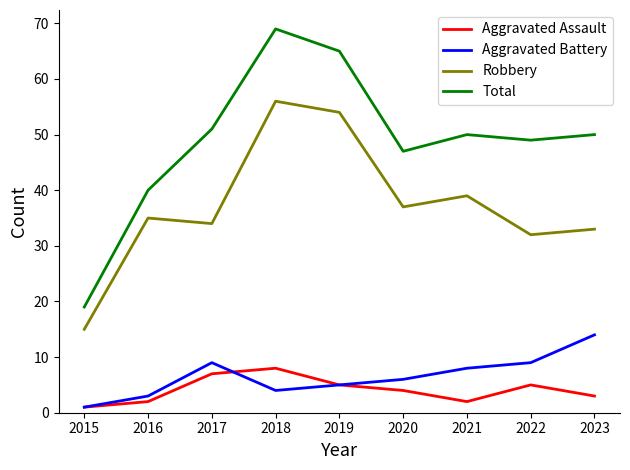

Where is the first local minimum for Robbery?

2017